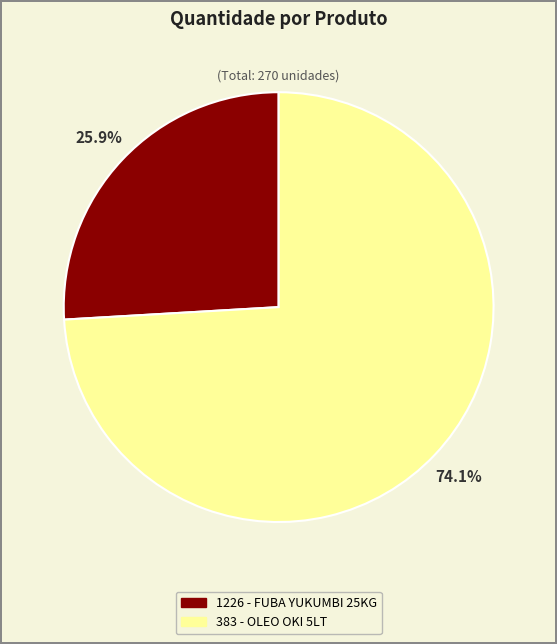

What is the ratio of the value at 383 - OLEO OKI 5LT to the value at 1226 - FUBA YUKUMBI 25KG?

2.9